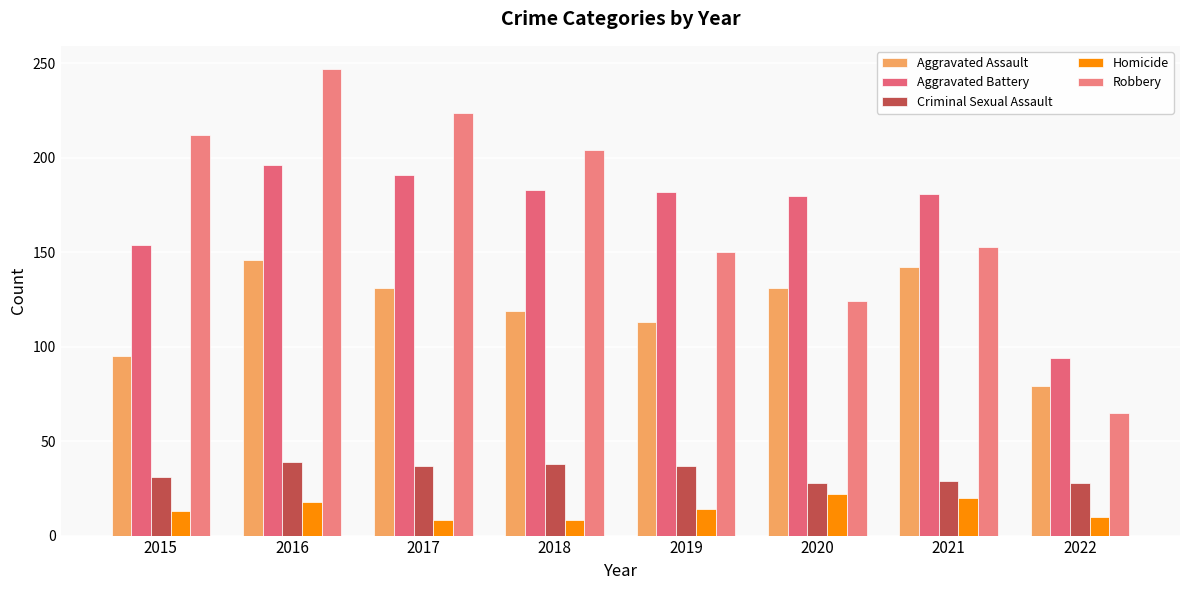

What is the minimum value shown in the chart?

8